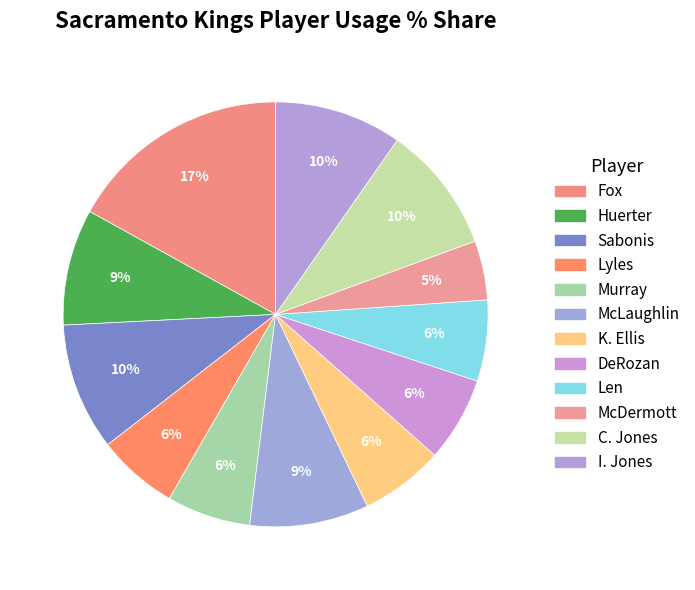

To the nearest percent, what is the average slice percentage?

8%